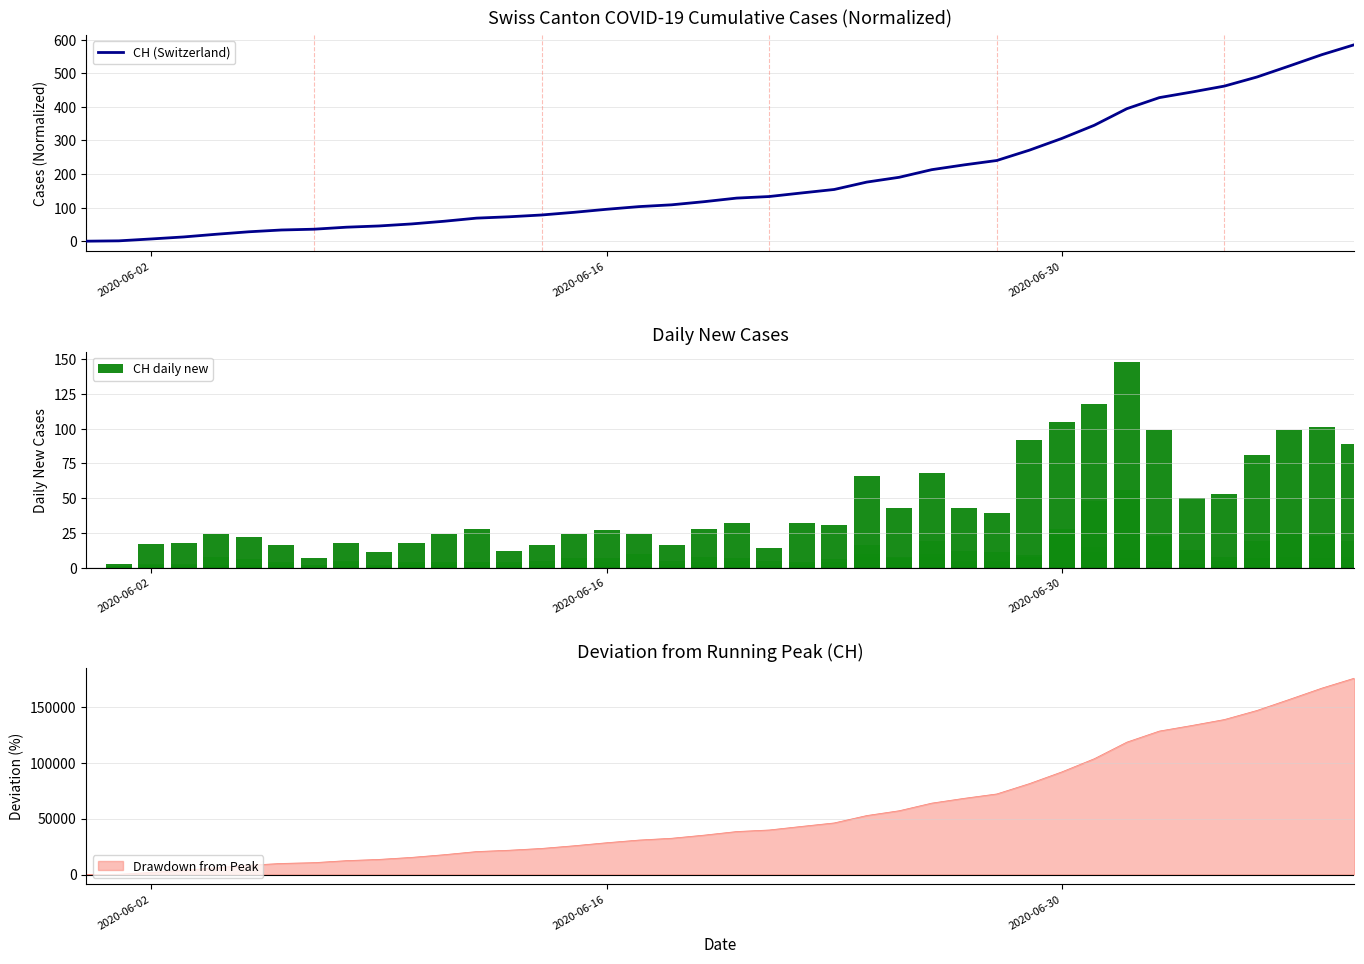

What is the highest value of the CH (Switzerland) series?

585.3